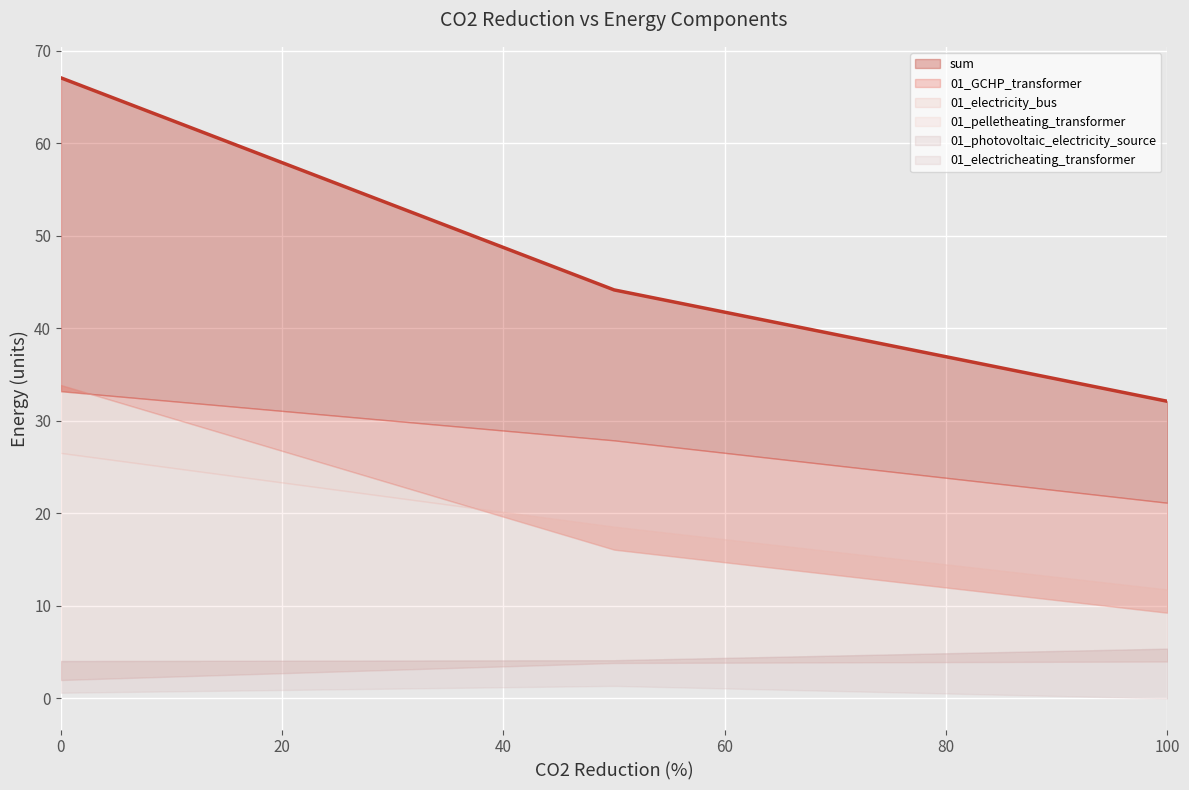

The value of 01_electricheating_transformer at 50 is 0.4. True or false?

False